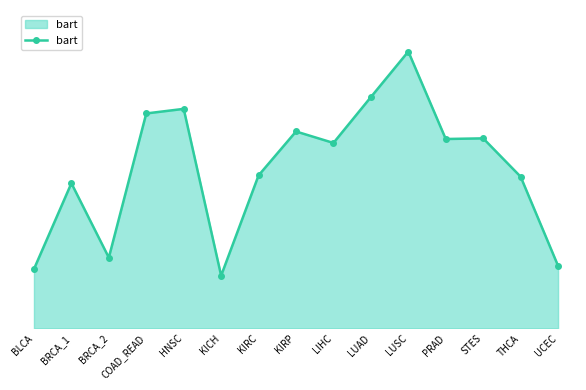

Which has a higher value, LUAD or HNSC?

LUAD